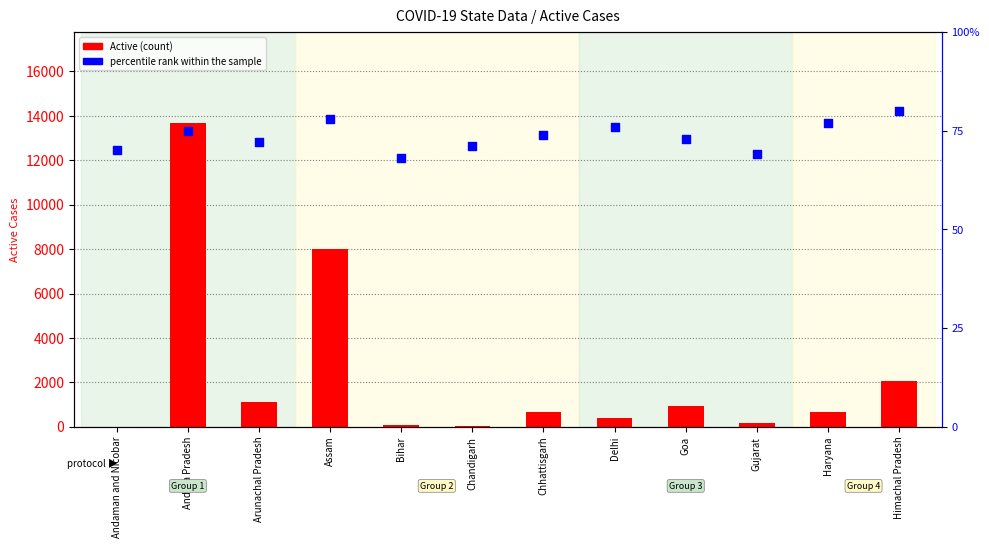

What is the total value across all series at Arunachal Pradesh?

1199